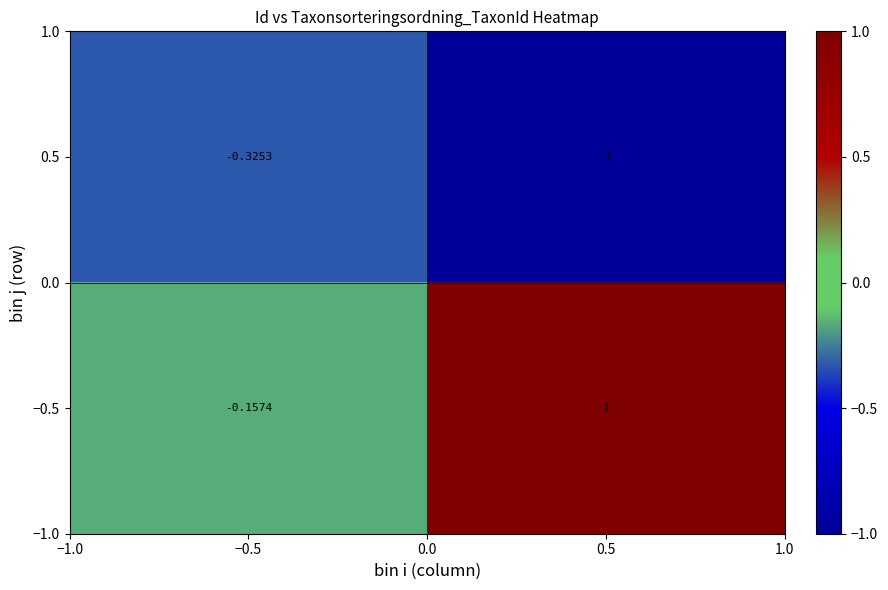

Reading right to left, transcribe all the data shown in this chart.

0.5: 0.5=-1.0	−0.5=-0.3
−0.5: 0.5=1.0	−0.5=-0.2